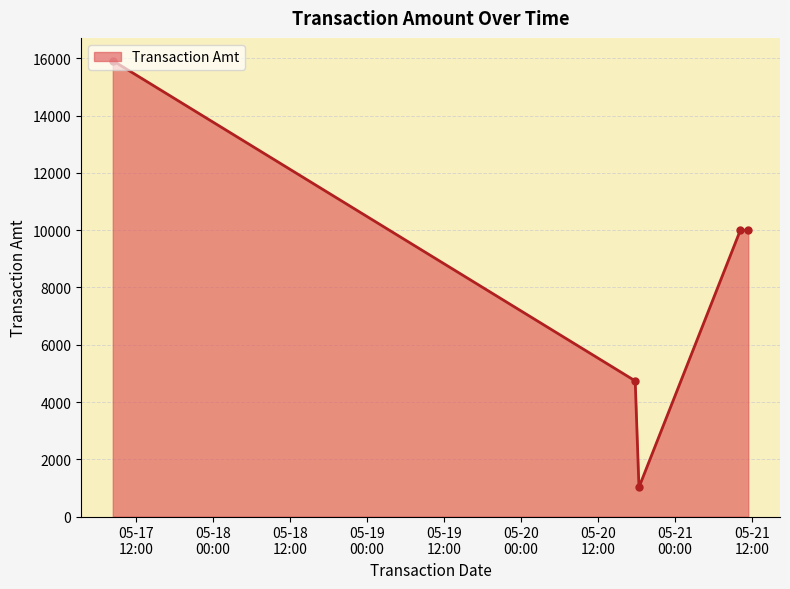

What is the sum of all values?

41678.0